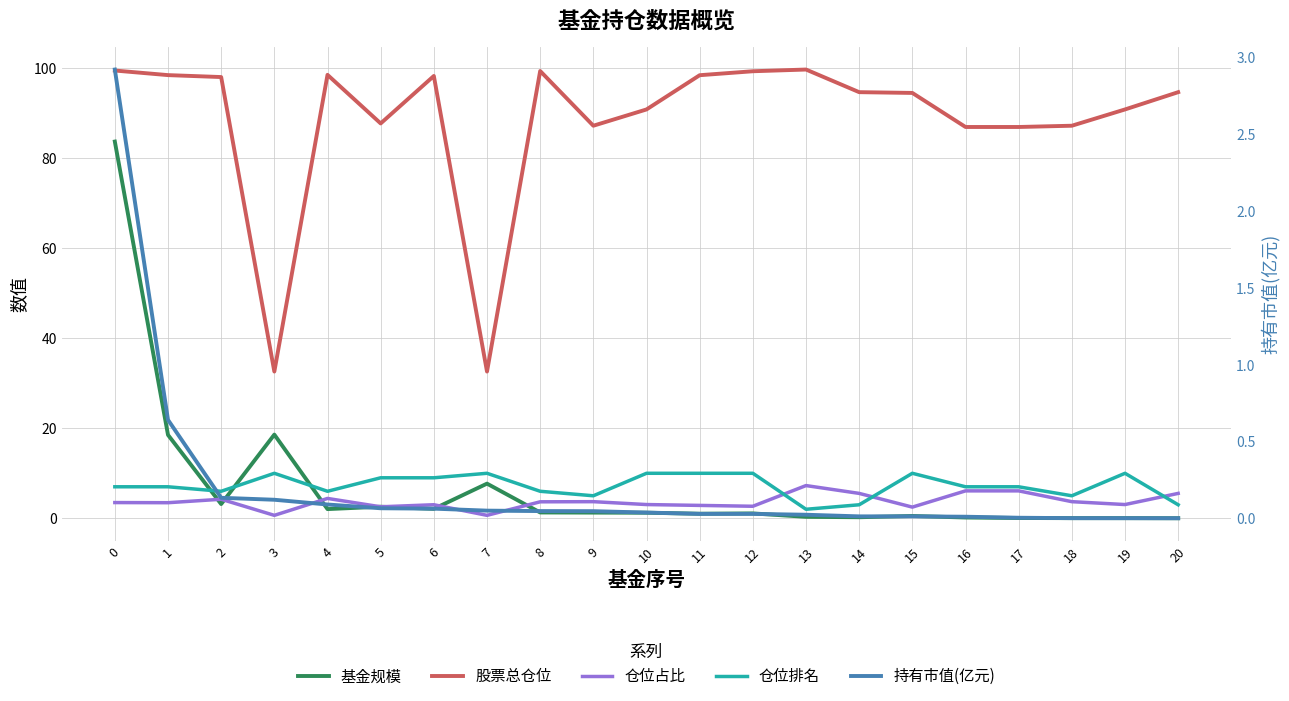

Which has a higher value, 14 or 10?

10